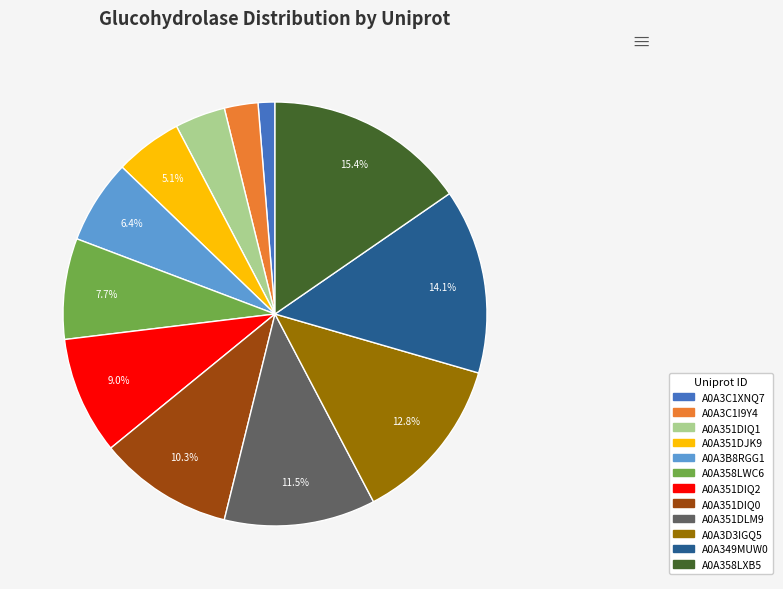

Does A0A351DIQ1 account for over 50% of the chart?

No